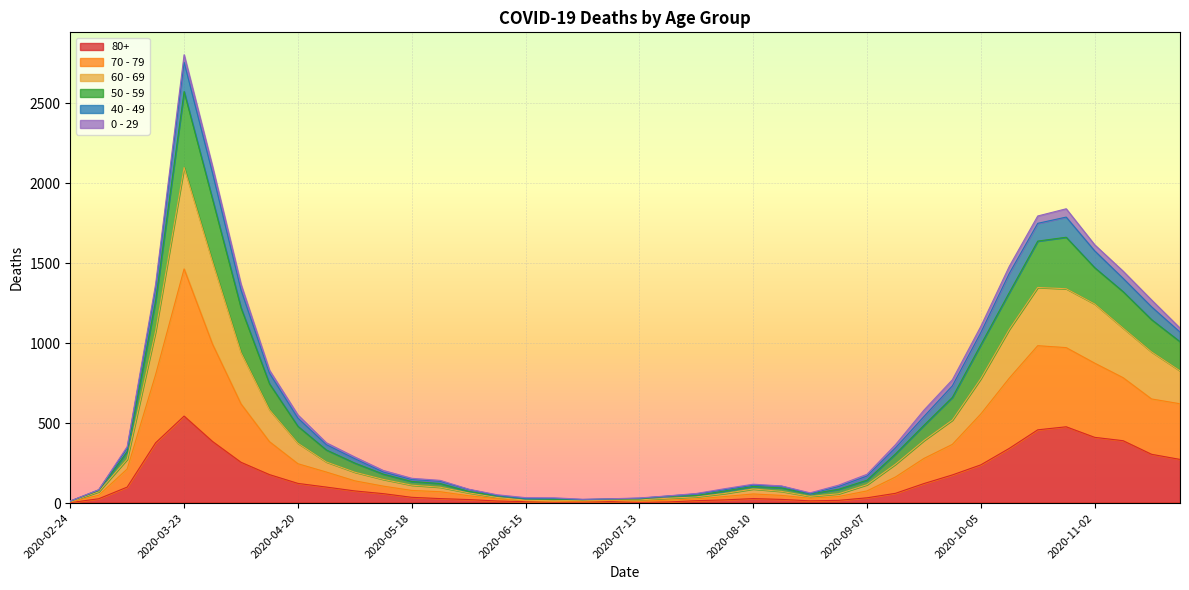

Which category has the highest value in the 80+ series?

2020-03-23